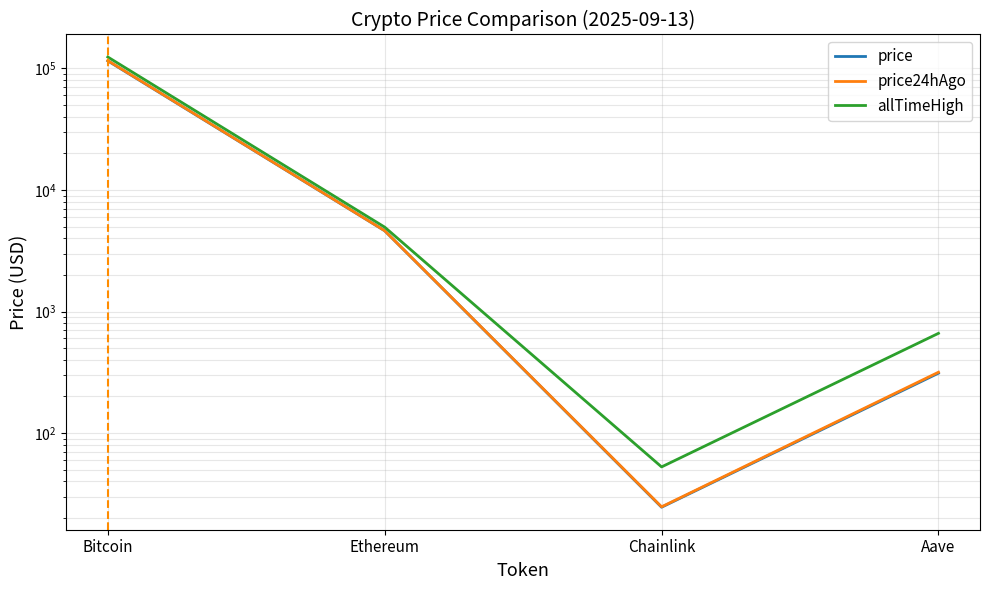

What is the label of the 4th point from the right?

Bitcoin